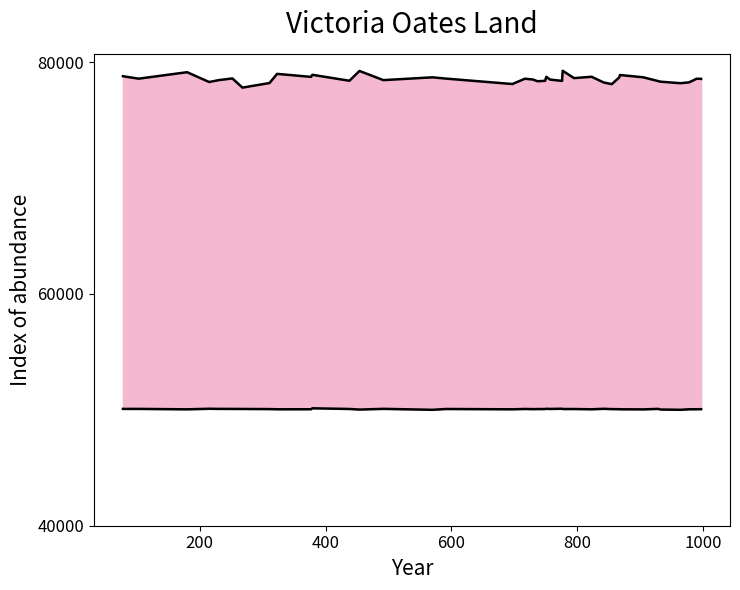

What is the minimum value for Final4?

77799.0